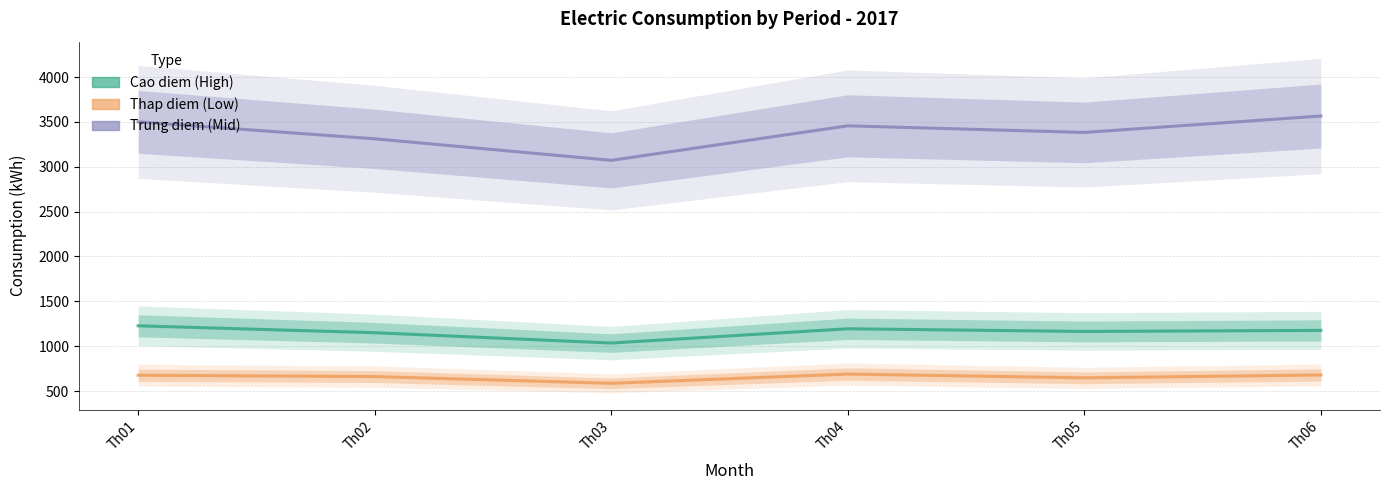

Reading right to left, transcribe all the data shown in this chart.

Cao diem (High): Th06=1176	Th05=1164	Th04=1194	Th03=1035	Th02=1150	Th01=1227
Thap diem (Low): Th06=679	Th05=647	Th04=689	Th03=586	Th02=661	Th01=676
Trung diem (Mid): Th06=3566	Th05=3383	Th04=3457	Th03=3072	Th02=3312	Th01=3501